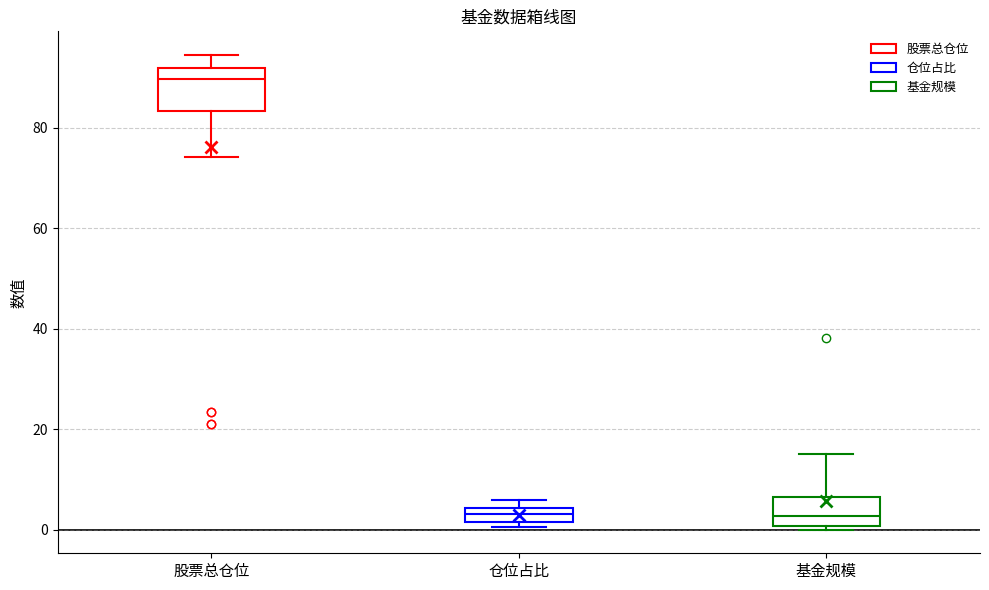

Comparing the boxes themselves (not the whiskers), which one is the tallest?

股票总仓位